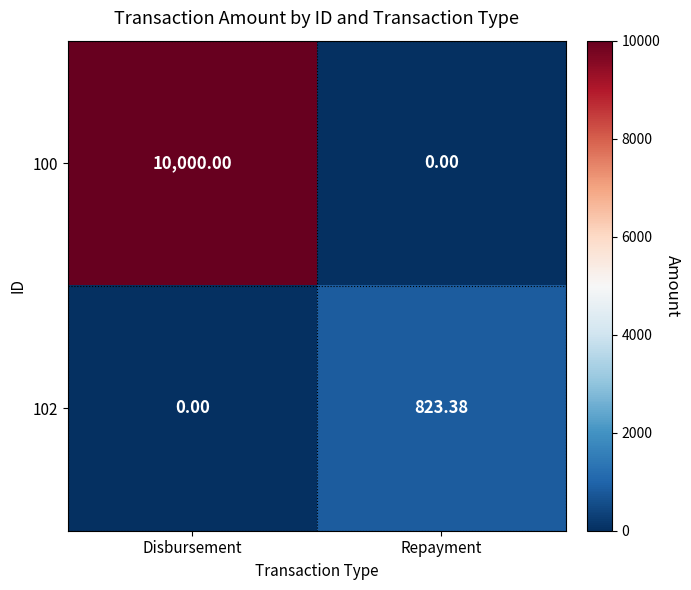

Where is 102 nearest to the value 411?

Disbursement